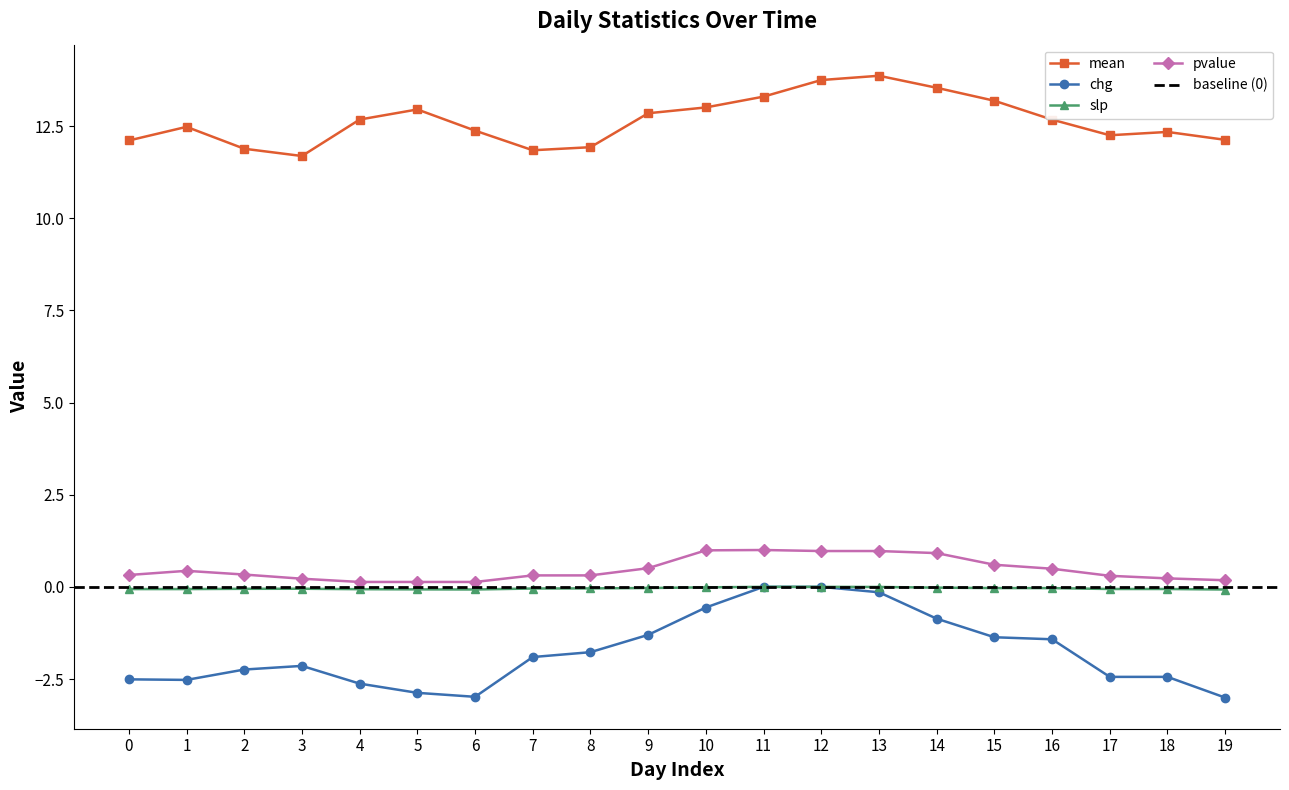

At how many categories does at least one series exceed 8?

20